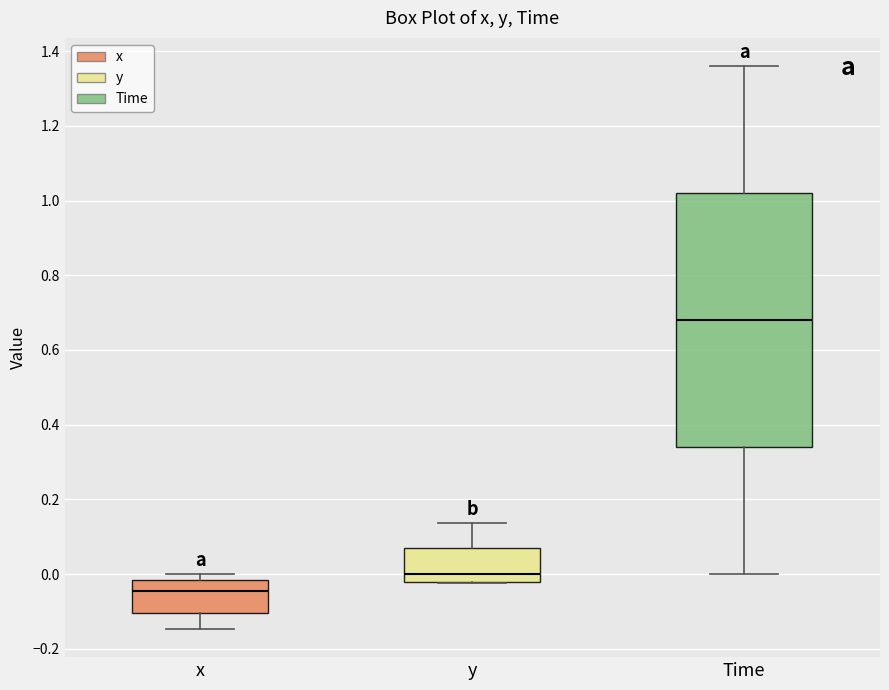

Which box is the tallest, from its lower edge to its upper edge?

Time